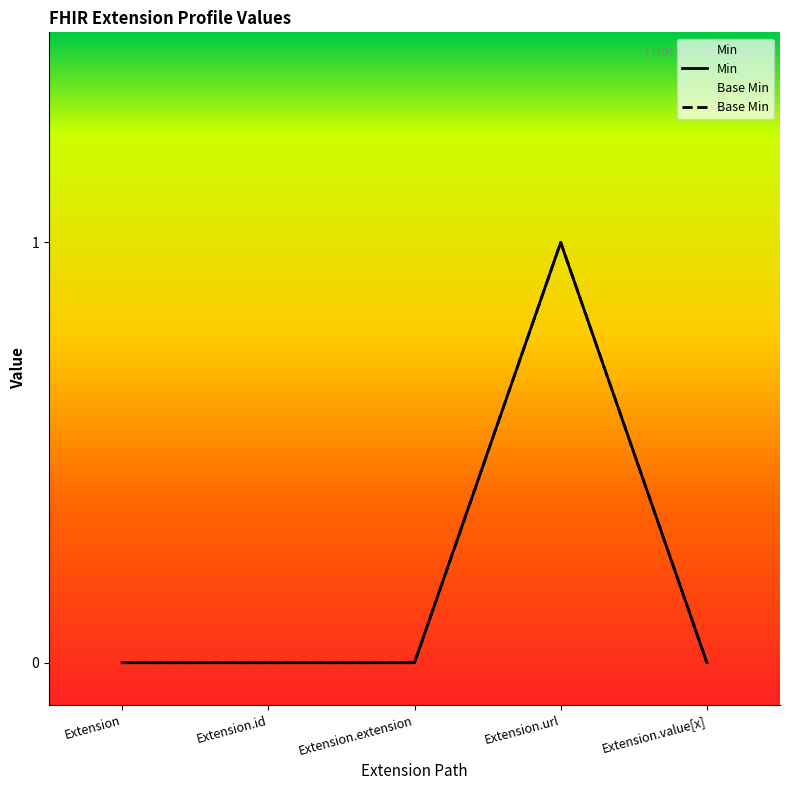

Reading left to right, list all the values displayed in this chart.

Min: Extension=0	Extension.id=0	Extension.extension=0	Extension.url=1	Extension.value[x]=0
Base Min: Extension=0	Extension.id=0	Extension.extension=0	Extension.url=1	Extension.value[x]=0